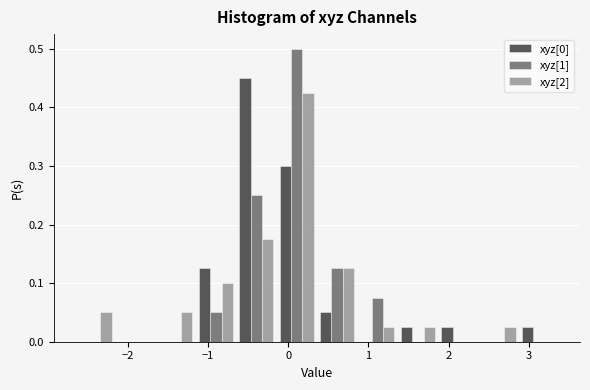

What is the height of the xyz[2] bar covering -0.7 to -0.1 on the x-axis? Neither the bar edges nor the heights are printed on the chart, so give them approximately, as read against the axes.

0.18